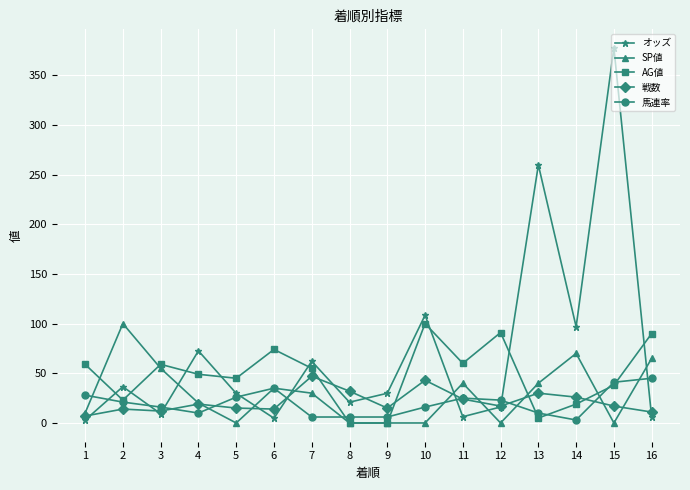

True or false: SP値 has more than 0 points higher than both neighbors.

True